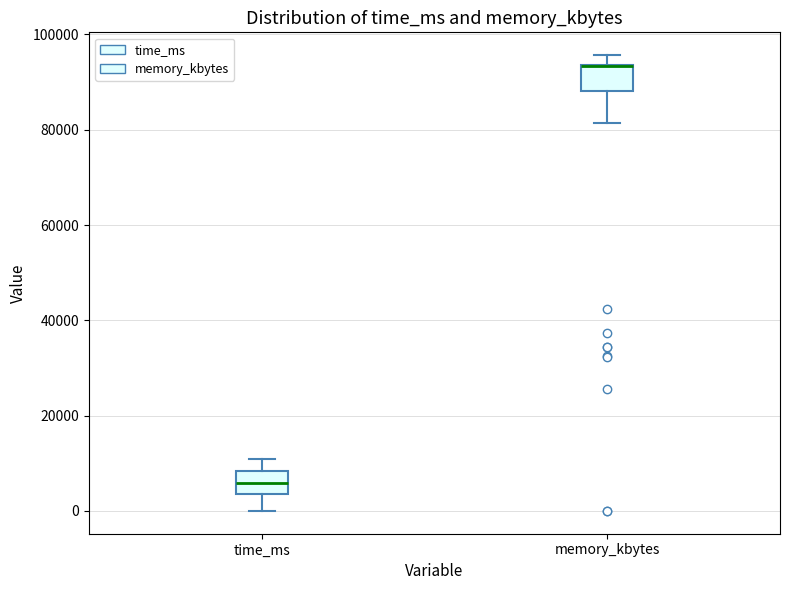

Where is the lower edge of the box for time_ms on the y-axis? The values are not printed on the chart, so give them approximately, as read against the axis.

4000